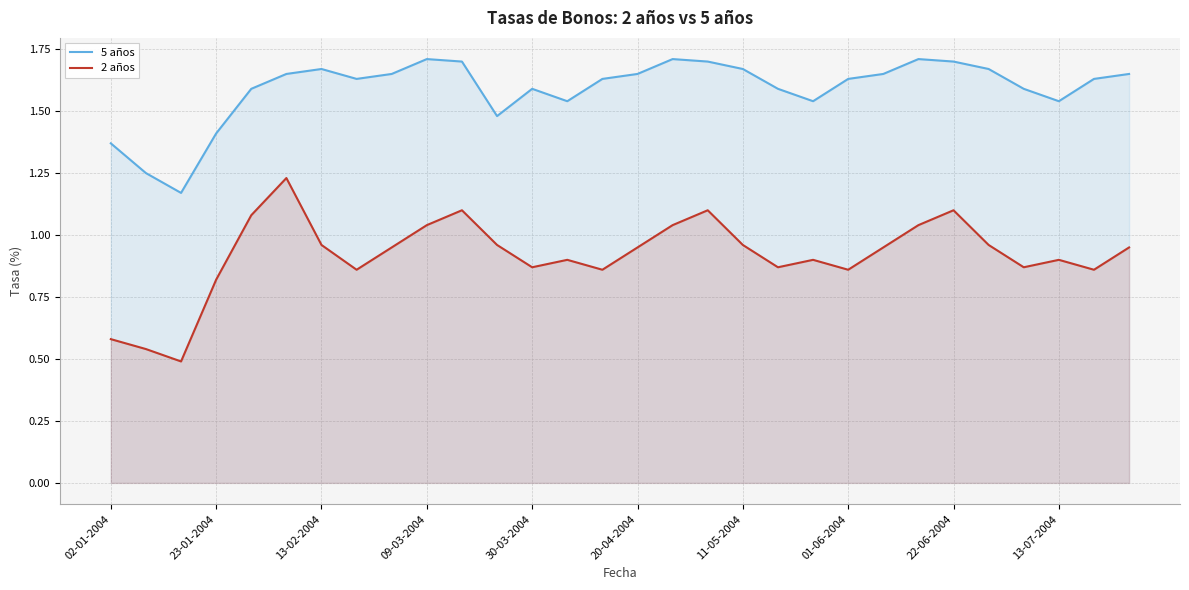

What is the average value of the 5 años series?

1.6